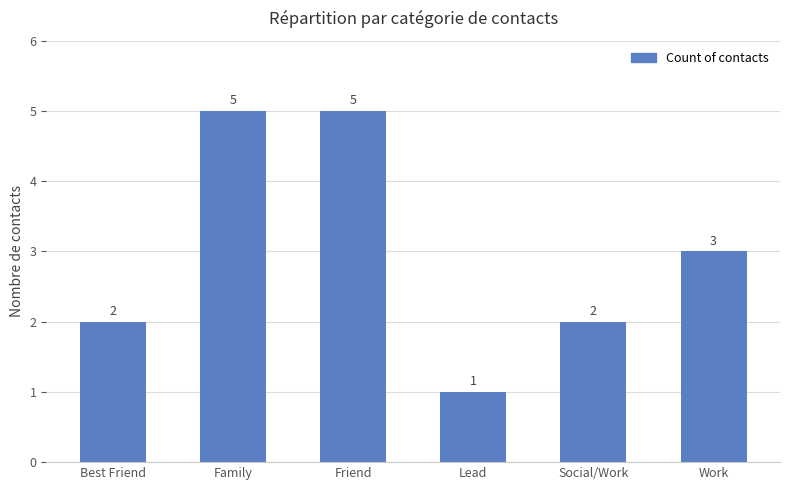

What is the value of the 5th bar from the left?

2